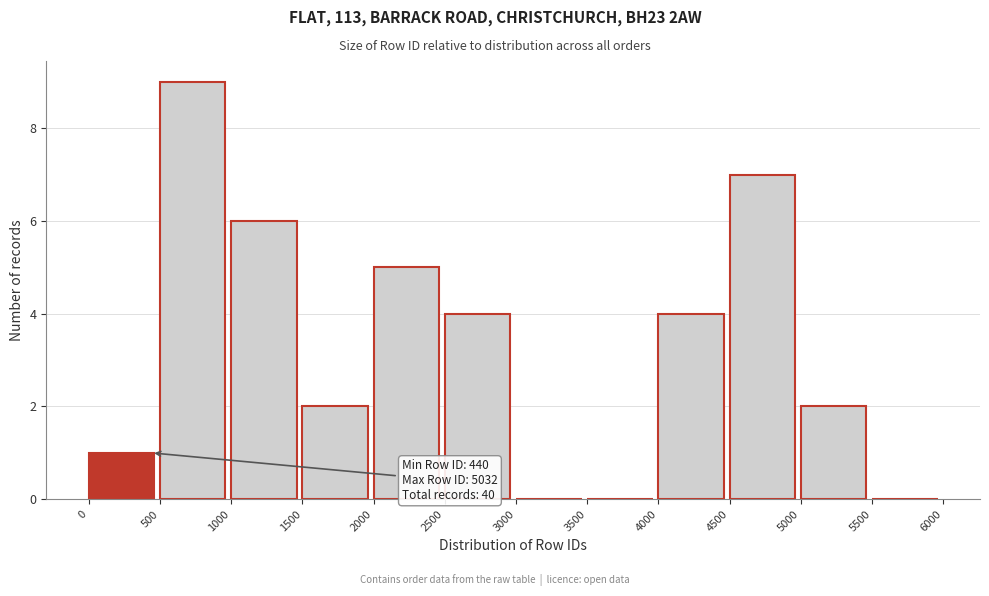

Which range on the x-axis has the tallest bar?

500 to 1000